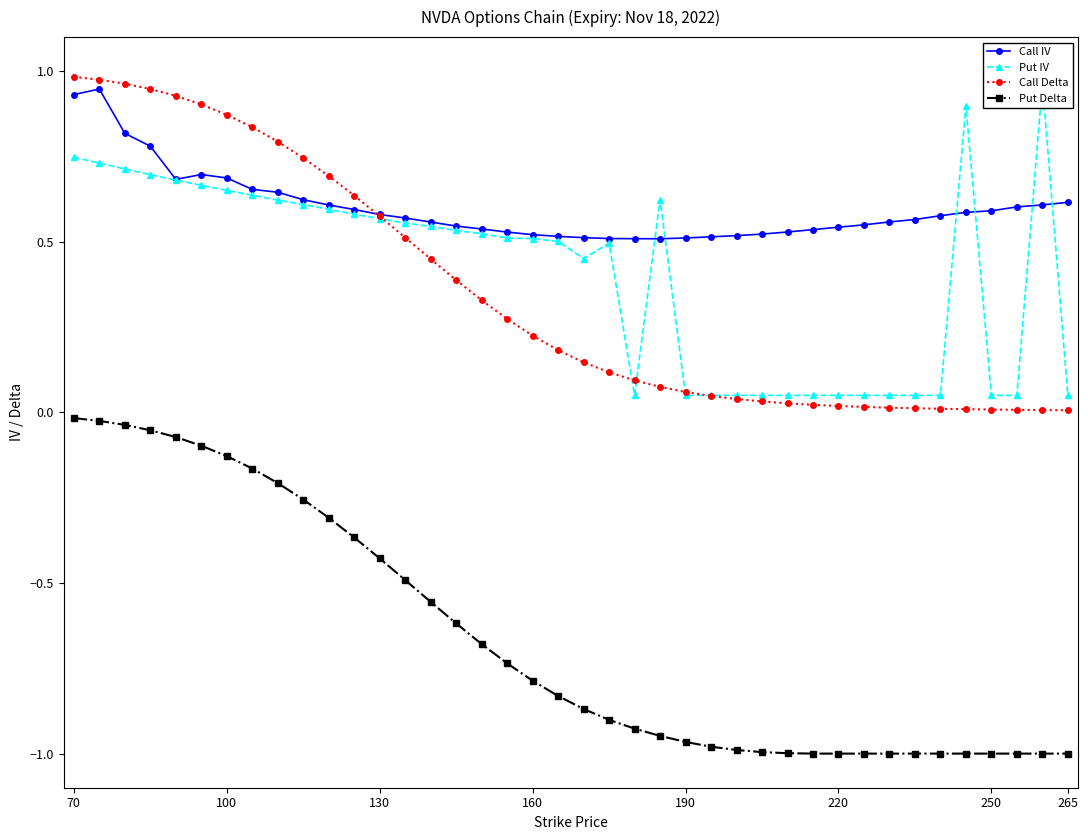

True or false: Put Delta has a value of -0.8 at 160.

True